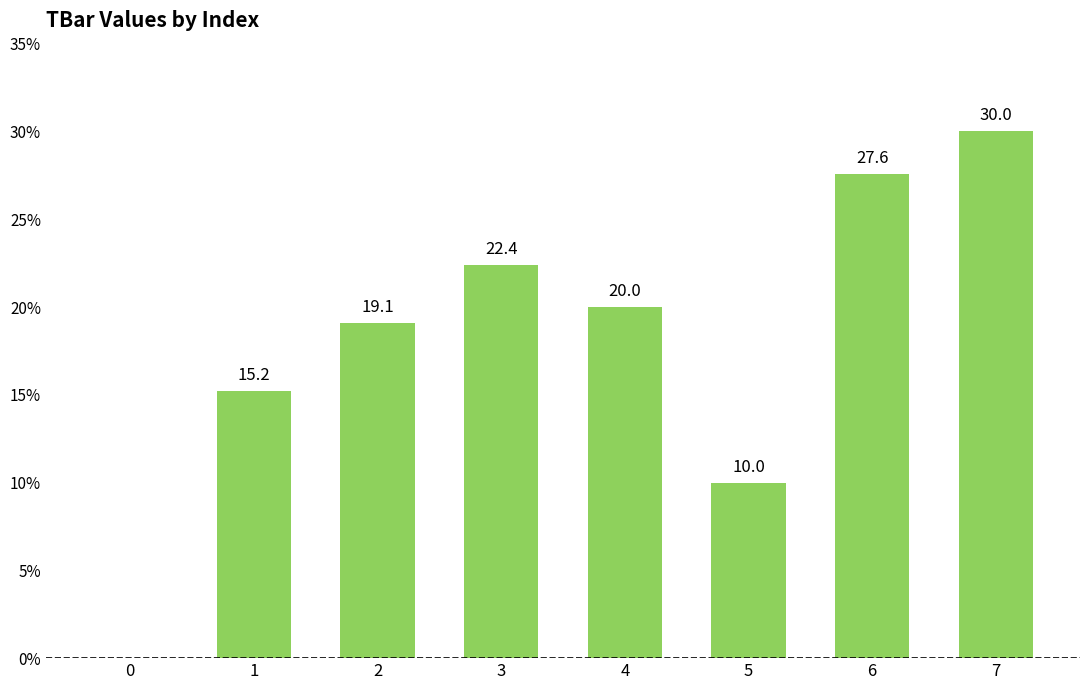

Reading left to right, what are all the values shown in this chart?

0.0	15.2	19.1	22.4	20.0	10.0	27.6	30.0